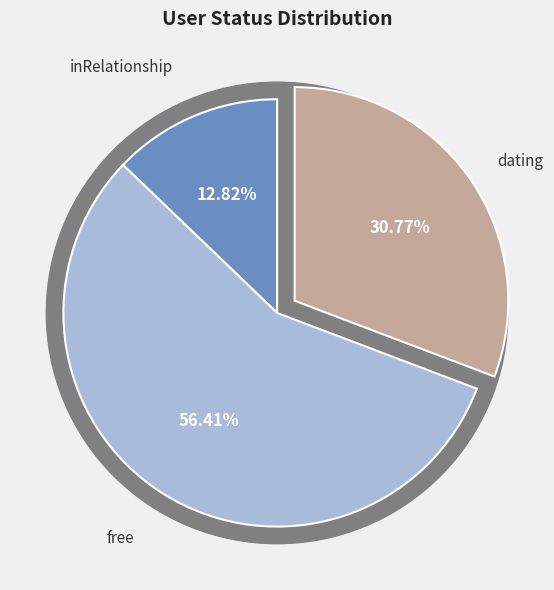

Is there any slice that represents more than half of the pie?

Yes